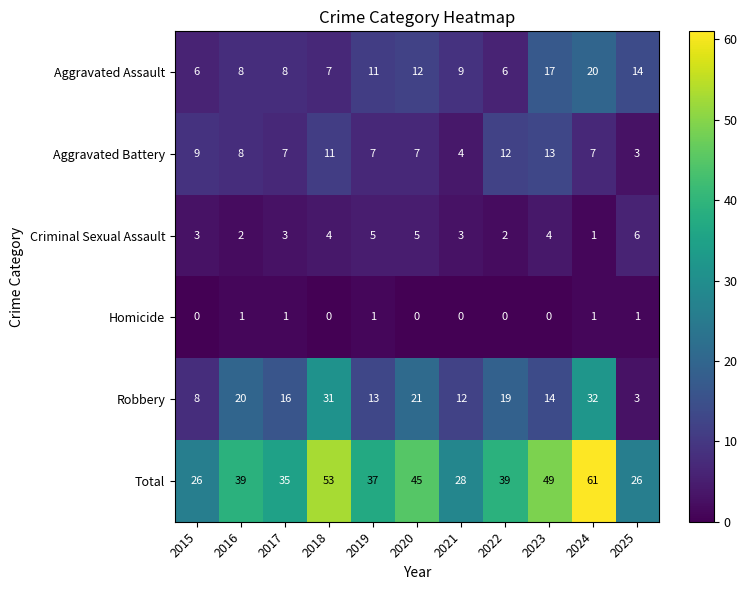

What is the sum of all Robbery values?

189